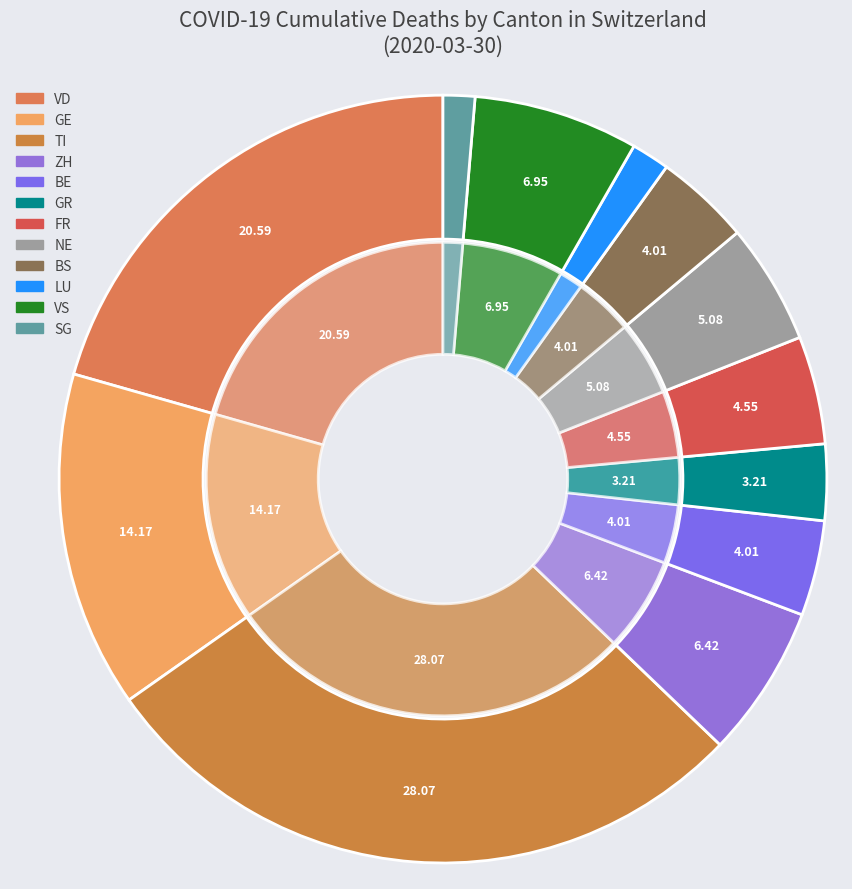

Does 2020-03-06 account for over 50% of the chart?

No